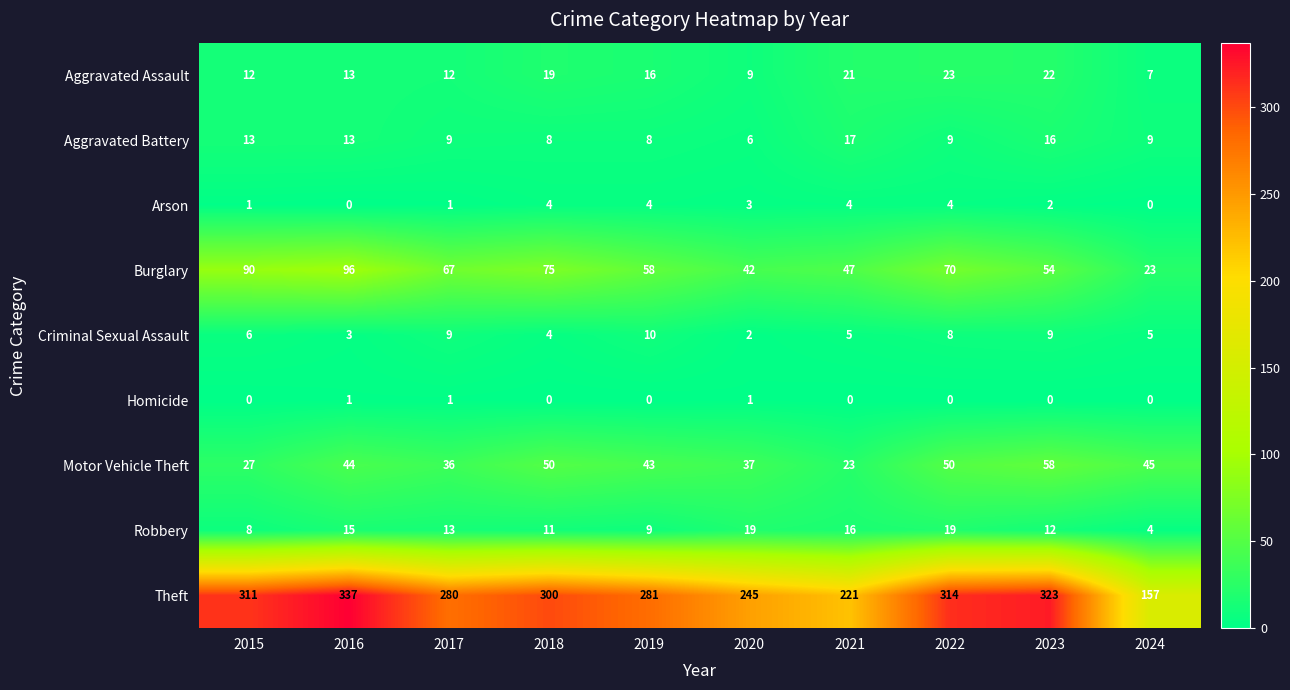

What is the sum of the Burglary values at 2024 and 2020?

65